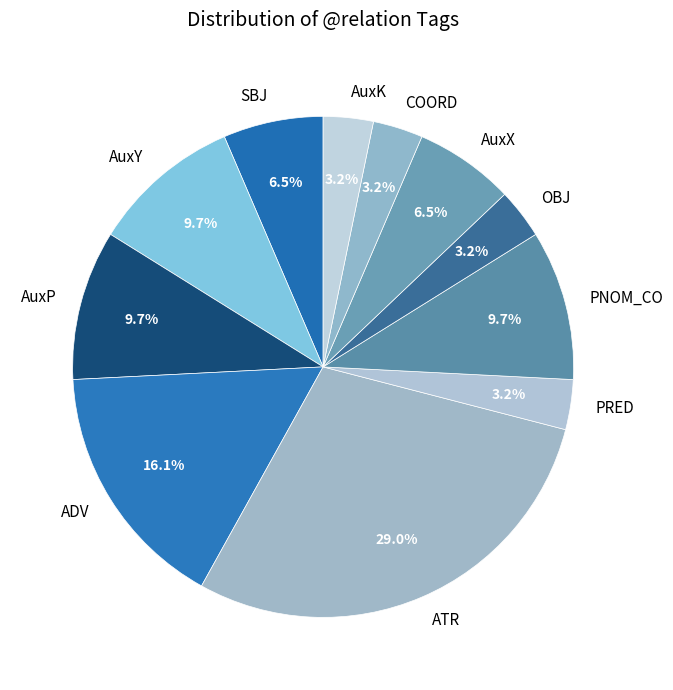

What is the ratio of the value at AuxY to the value at PNOM_CO?

1.0